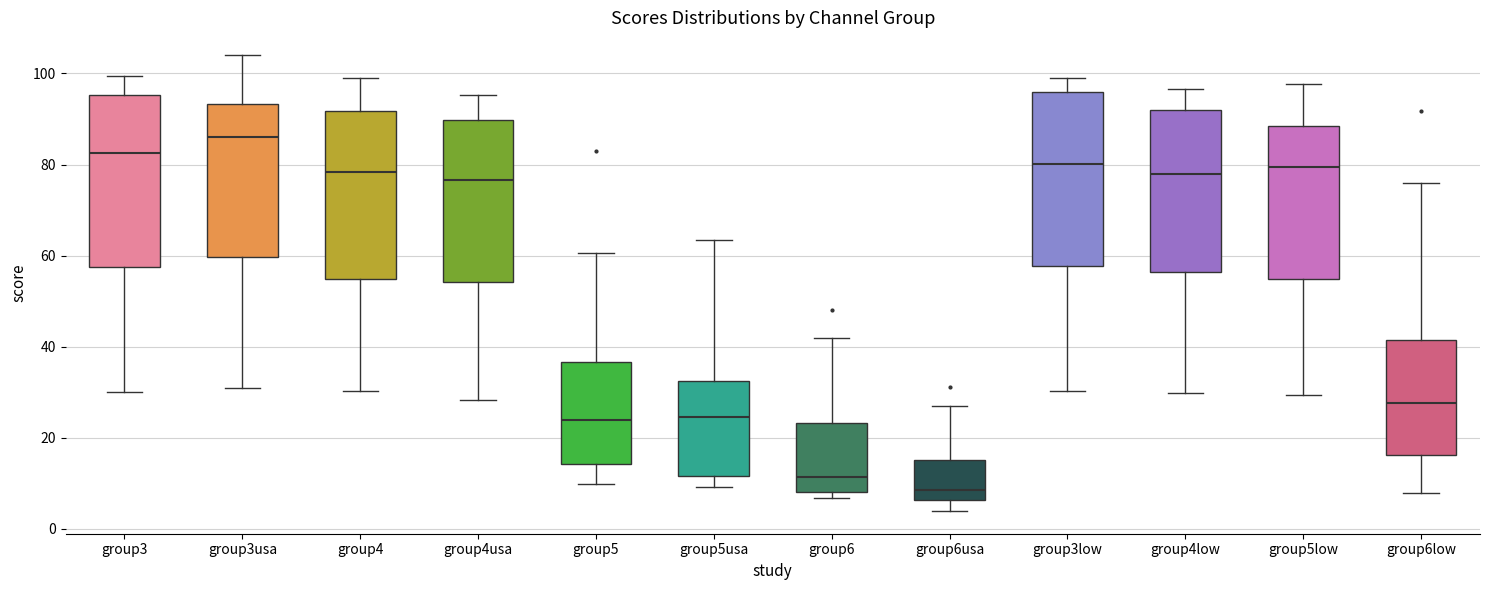

Reading left to right, transcribe this box plot: for each box, give where its median line is, the range the box spans, and where its two whiskers end, as read against the y-axis. The values are not printed on the chart, so give them approximately, as read against the axis.

group3: median 82, box 58 to 96, whiskers 30 to 100
group3usa: median 86, box 60 to 94, whiskers 30 to 104
group4: median 78, box 54 to 92, whiskers 30 to 100
group4usa: median 76, box 54 to 90, whiskers 28 to 96
group5: median 24, box 14 to 36, whiskers 10 to 60
group5usa: median 24, box 12 to 32, whiskers 10 to 64
group6: median 12, box 8 to 24, whiskers 6 to 42
group6usa: median 8, box 6 to 16, whiskers 4 to 26
group3low: median 80, box 58 to 96, whiskers 30 to 100
group4low: median 78, box 56 to 92, whiskers 30 to 96
group5low: median 80, box 54 to 88, whiskers 30 to 98
group6low: median 28, box 16 to 42, whiskers 8 to 76